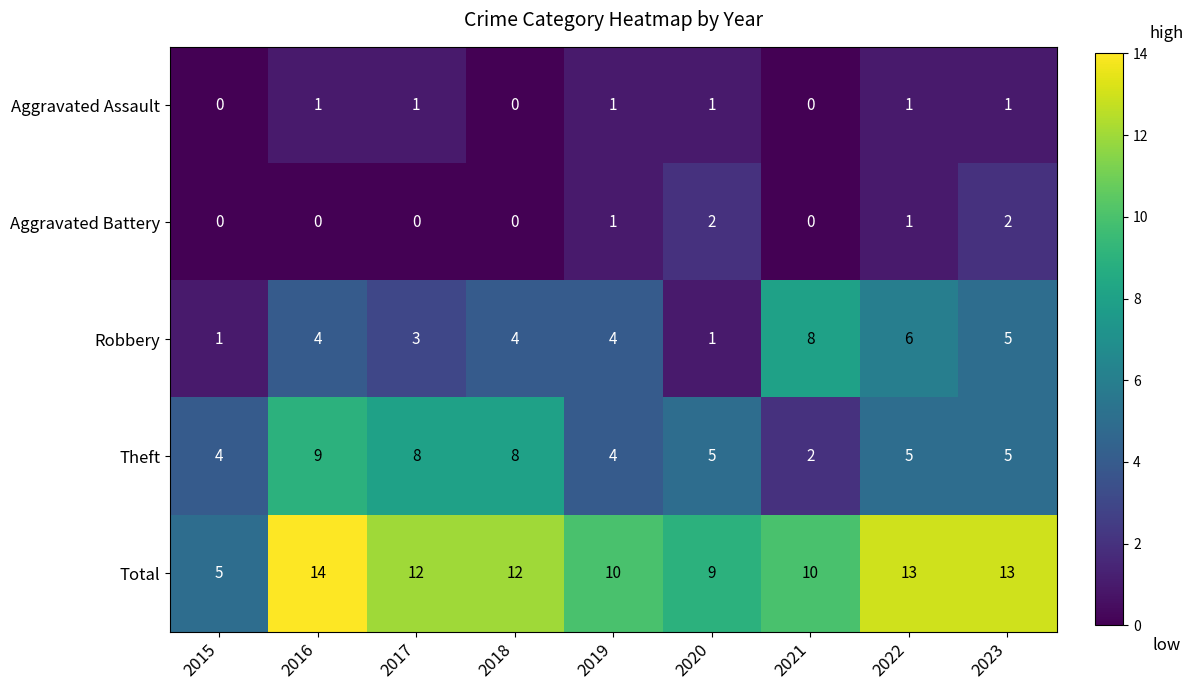

How many categories are shown in the chart?

9